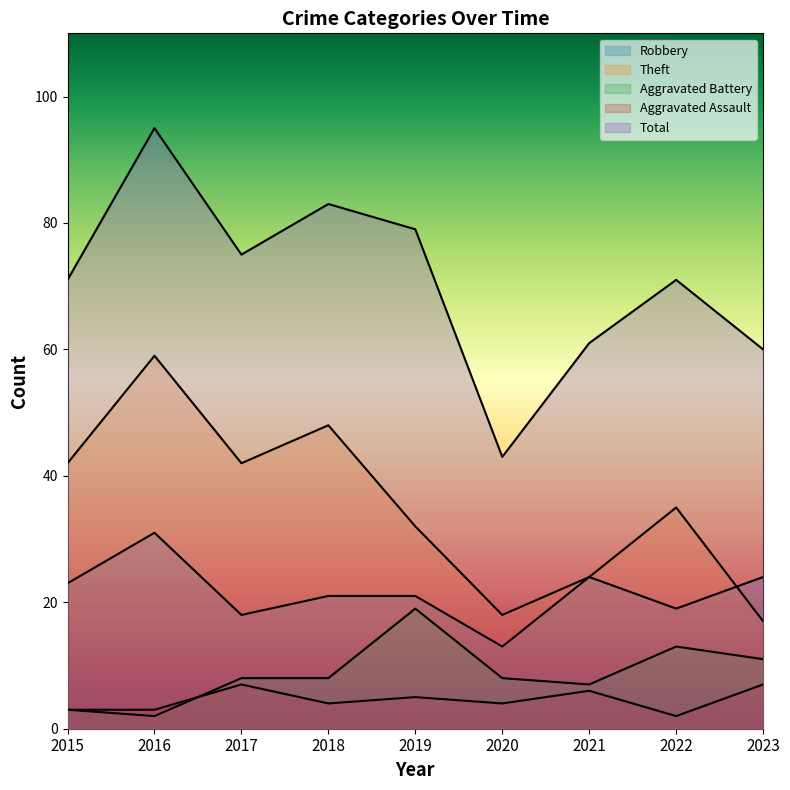

What is the greatest value displayed?

95